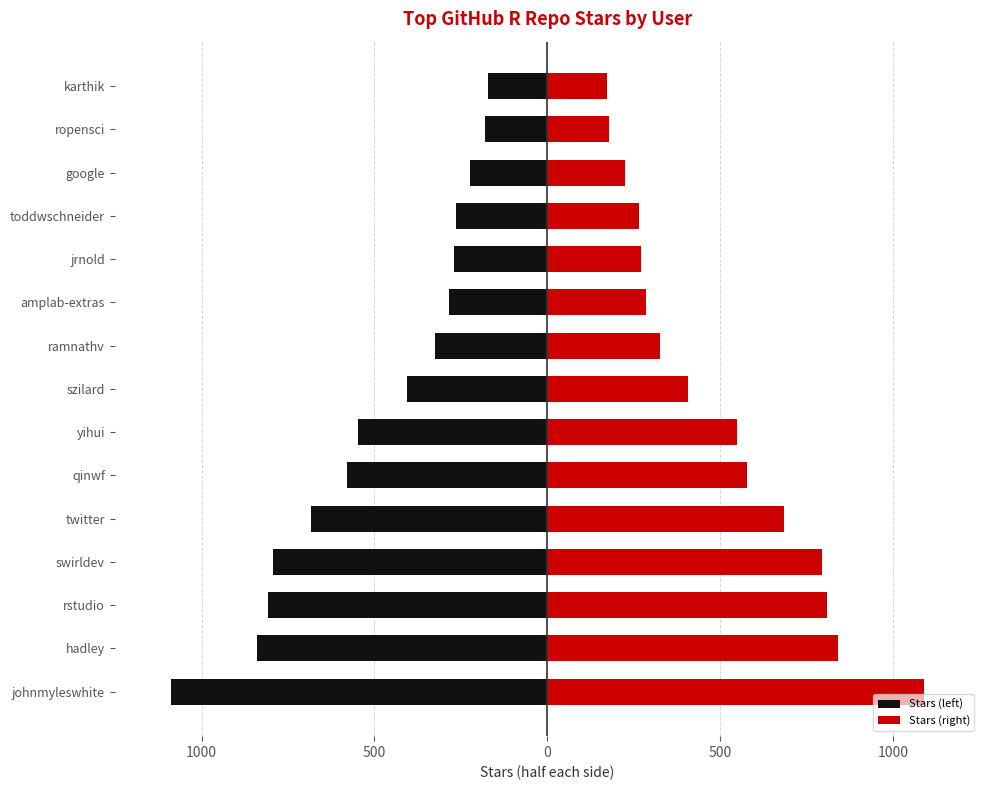

How many bars are there in each group?

2